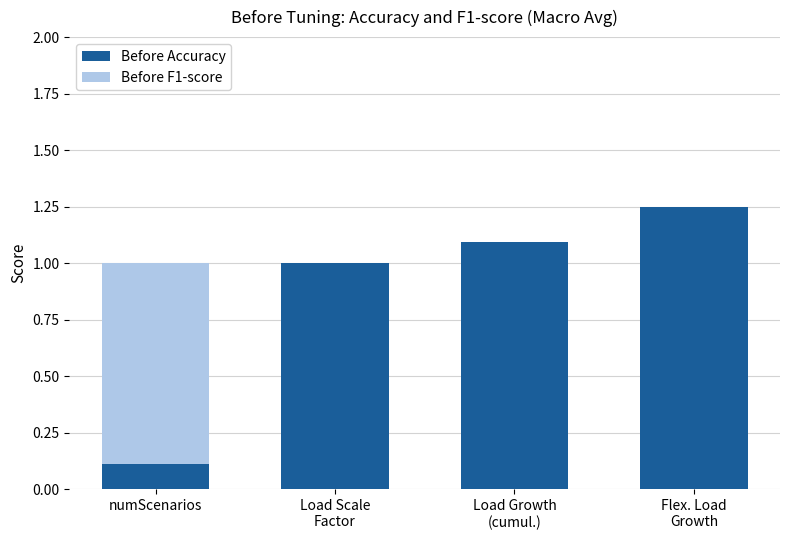

Does the chart contain stacked bars?

Yes